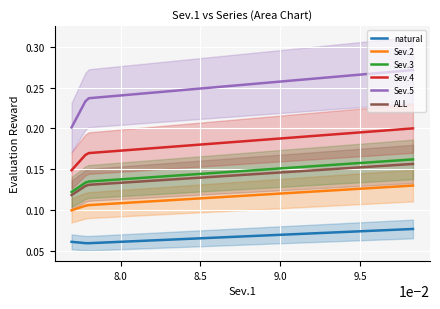

True or false: natural and Sev.5 cross at least once.

False